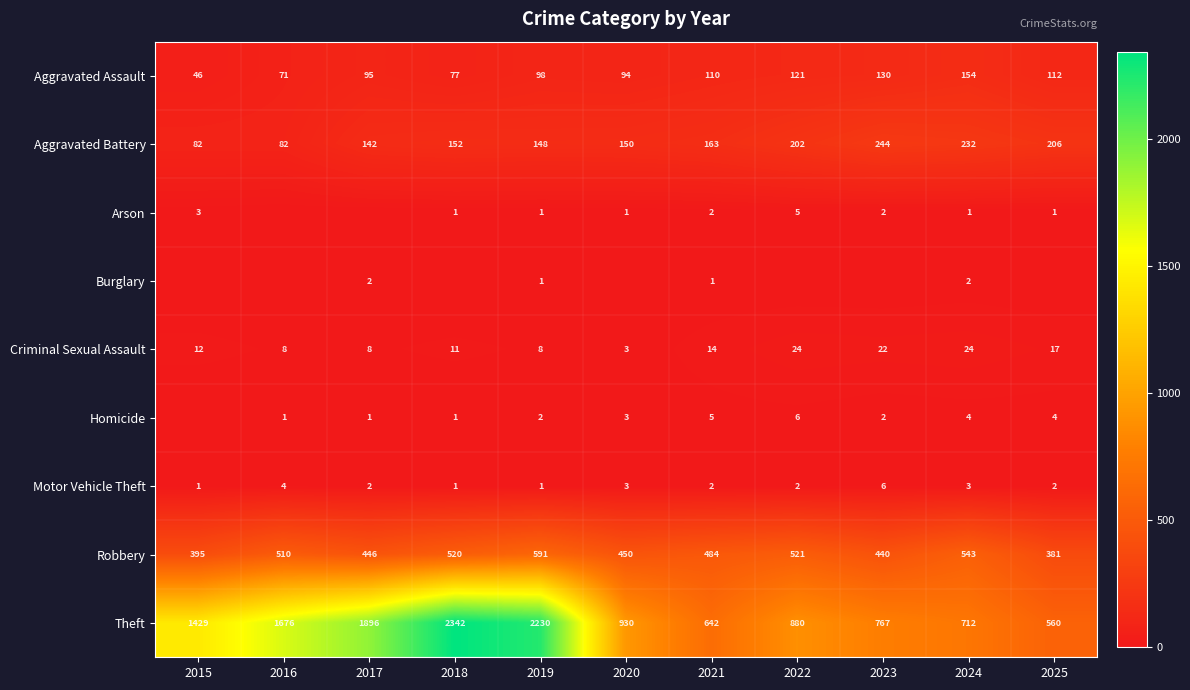

The value of Aggravated Assault at 2015 is 46. True or false?

True